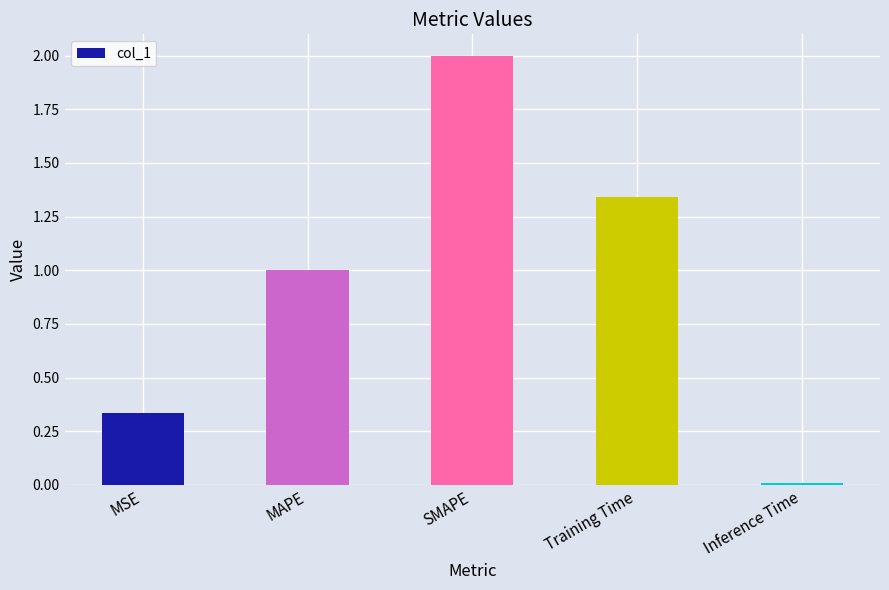

How many data points does each series have?

5